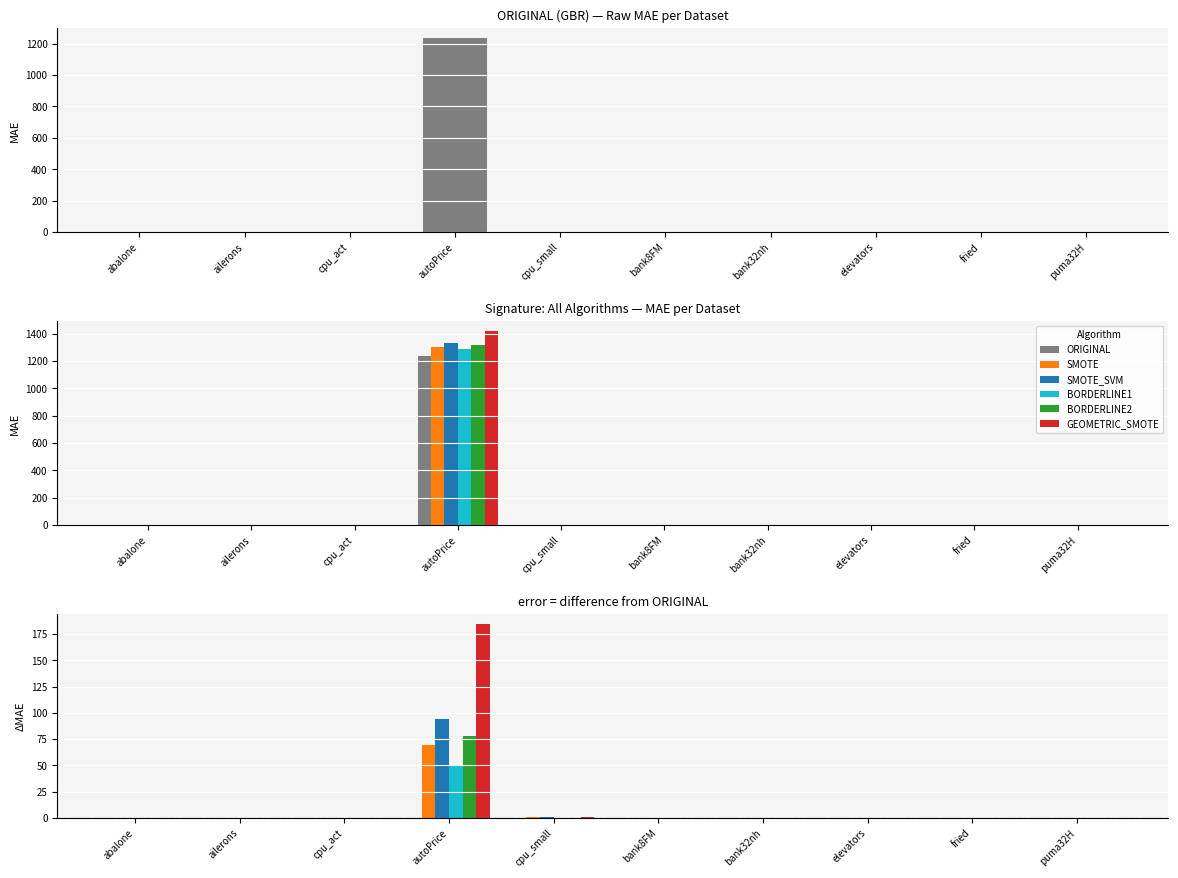

At which label is SMOTE closest to 34?

cpu_small